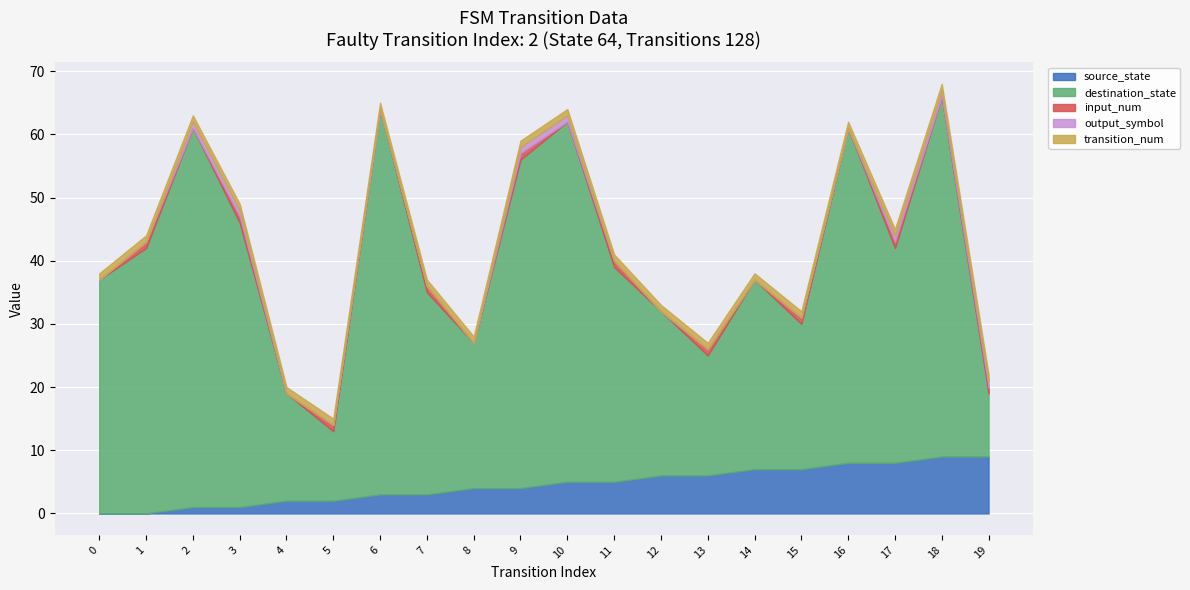

What are all the series names shown in the legend?

source_state, destination_state, input_num, output_symbol, transition_num